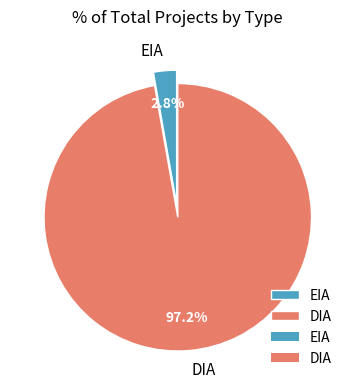

Rank the categories by value from highest to lowest.

DIA, EIA